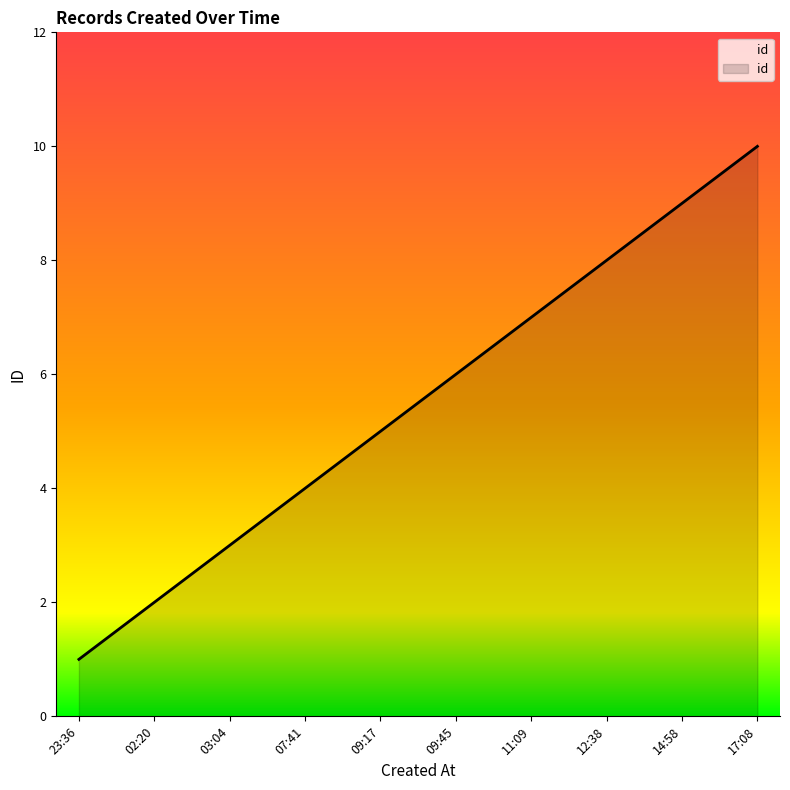

What position from the left is 23:36?

1